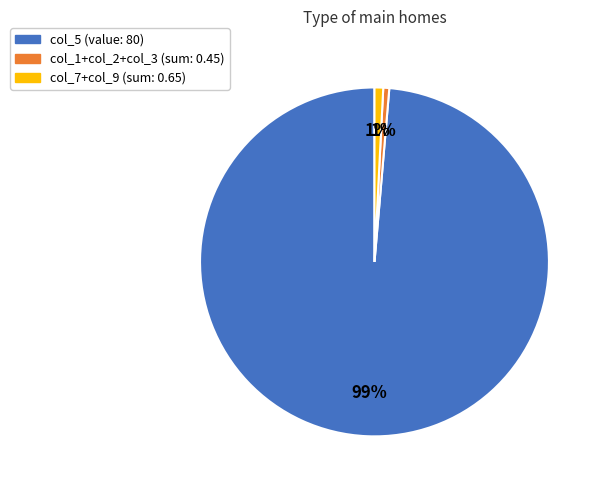

Is there any slice that represents more than half of the pie?

Yes